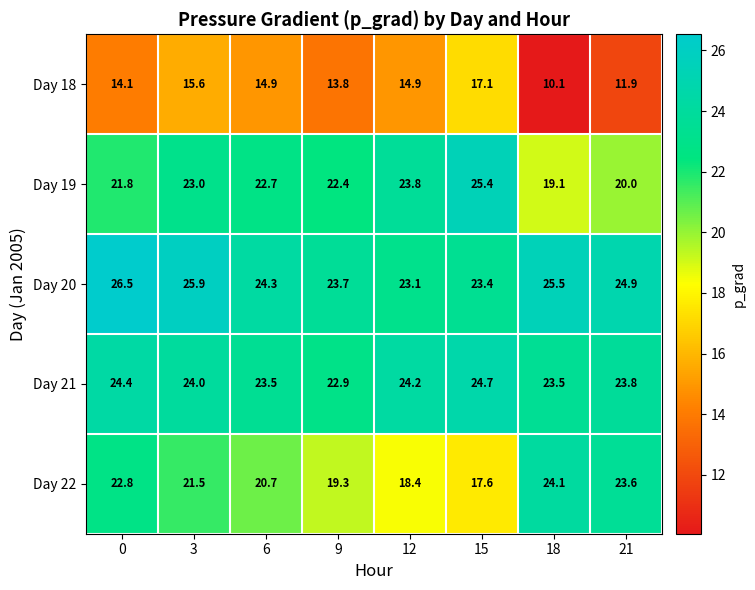

What is the difference between the maximum and minimum values in the Day 18 series?

7.0